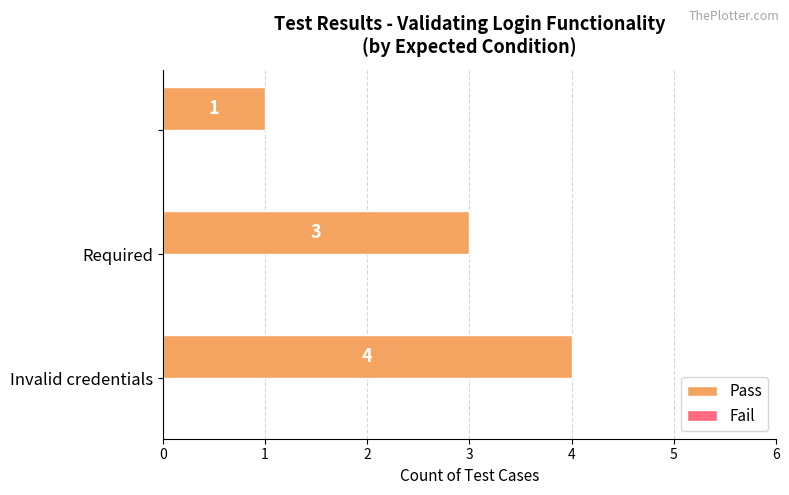

What is the average value?

3